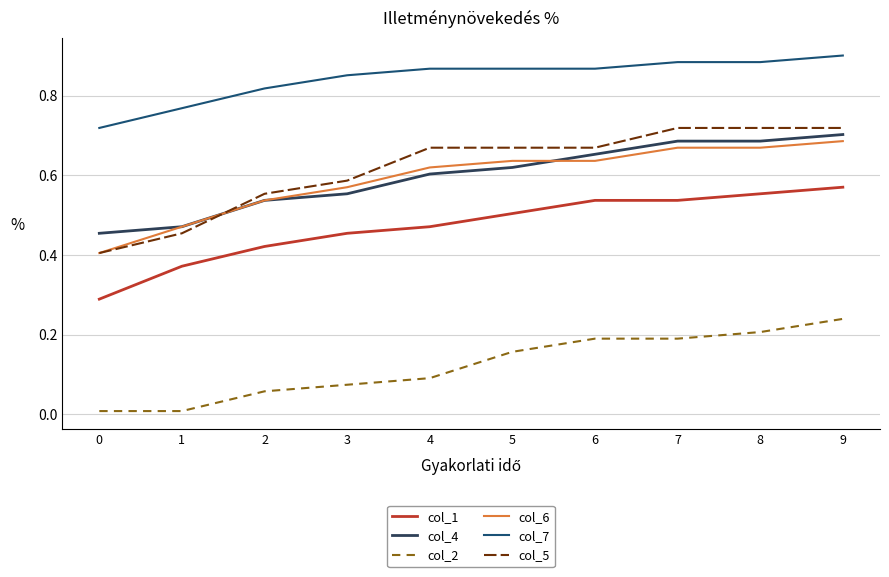

Count the number of data series in this chart.

6